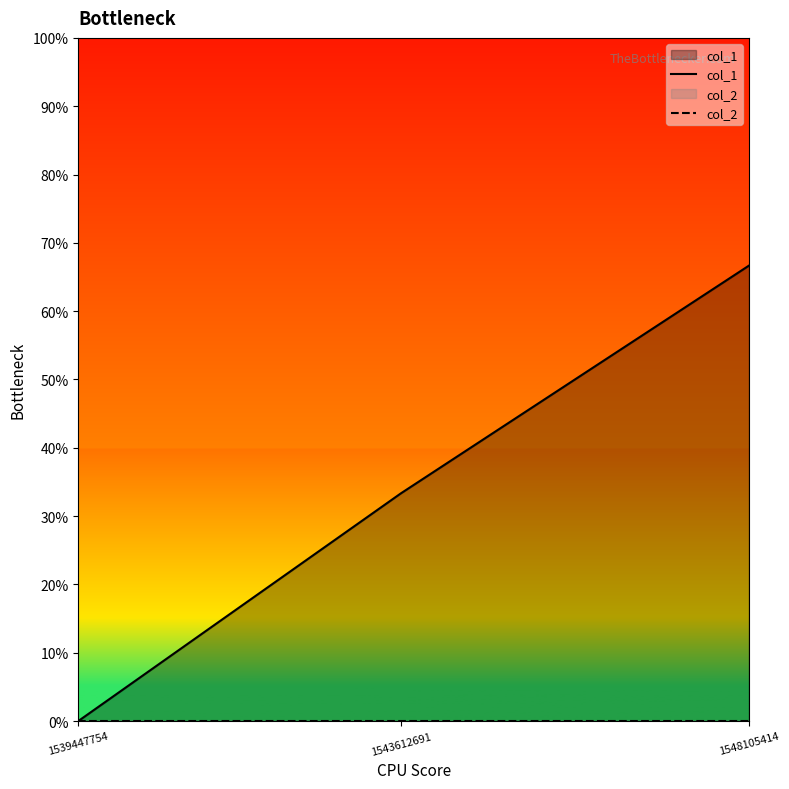

What are all the series names shown in the legend?

col_1, col_2